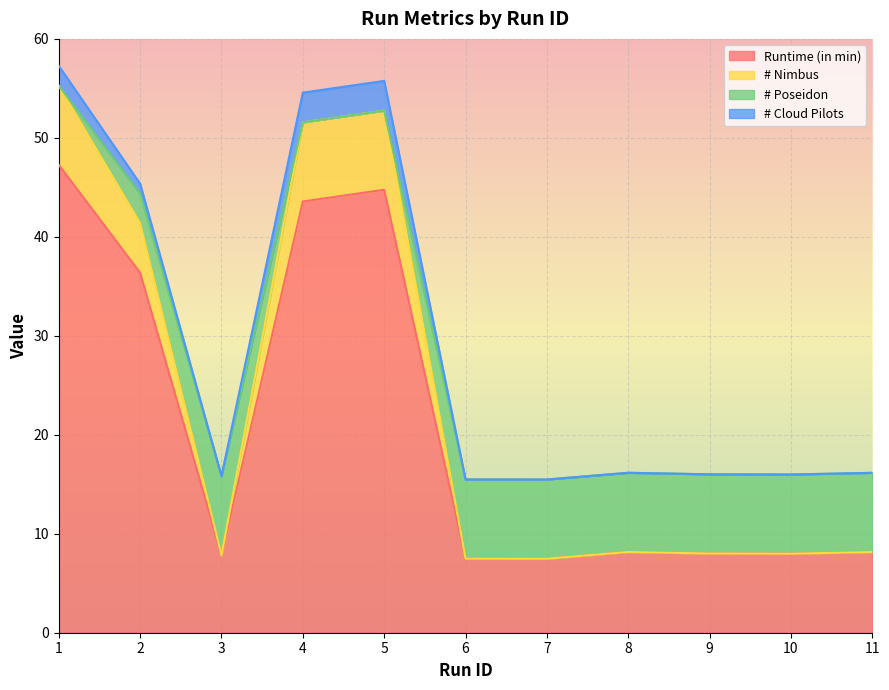

Which has a higher value, 2 or 8?

2